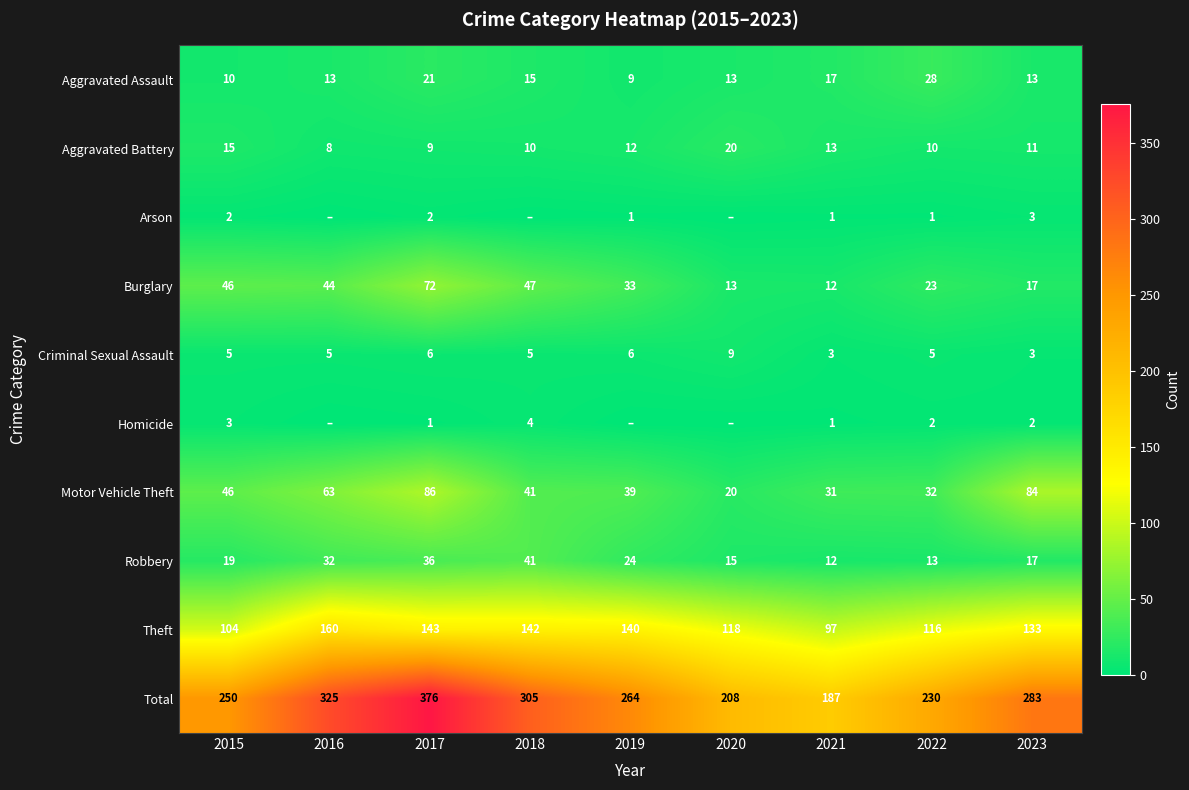

At how many categories does at least one series exceed 74?

9